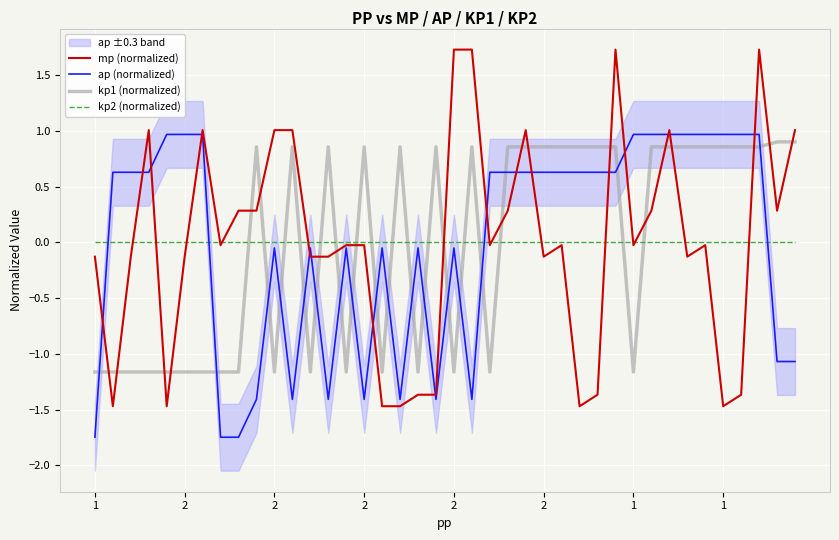

True or false: kp1 (normalized) has more than 1 interior local peaks.

True